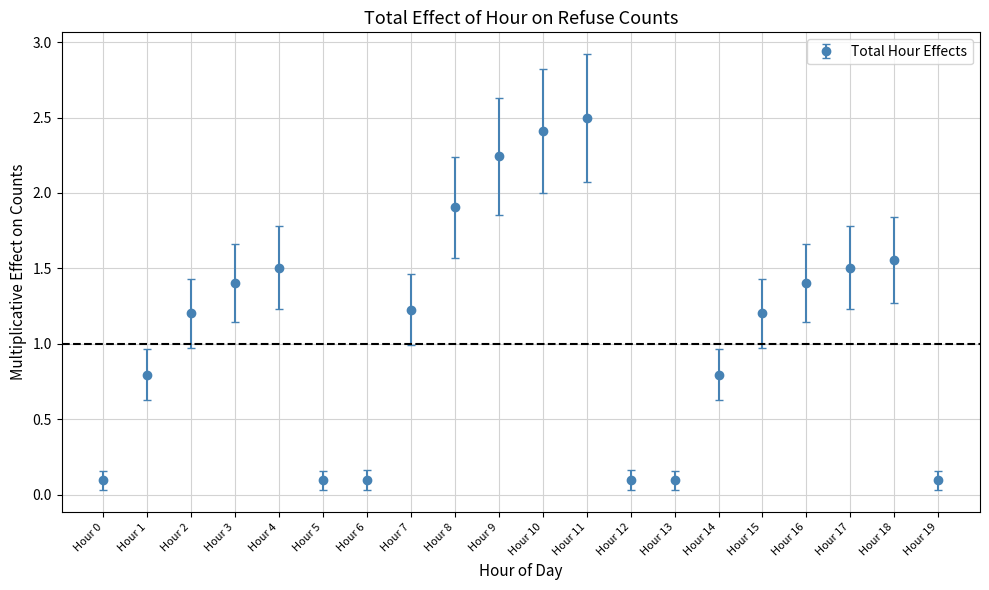

What is the change in value from Hour 15 to Hour 16?

+0.2